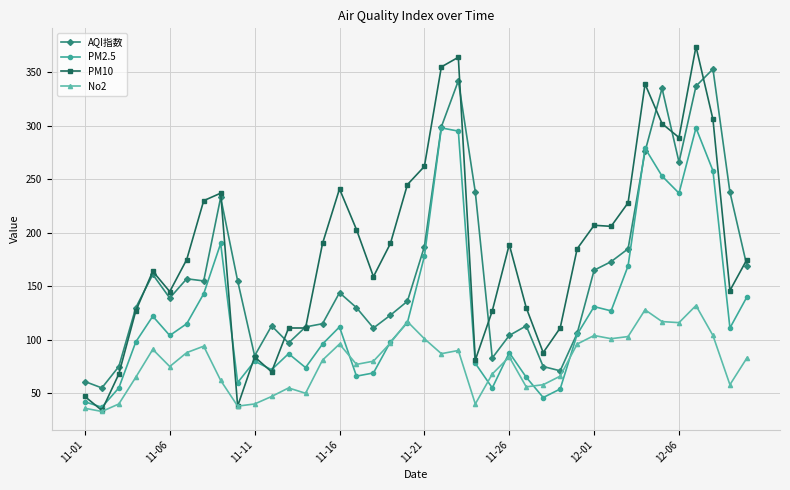

What is the value of the PM2.5 point at the 26th from the left?

88